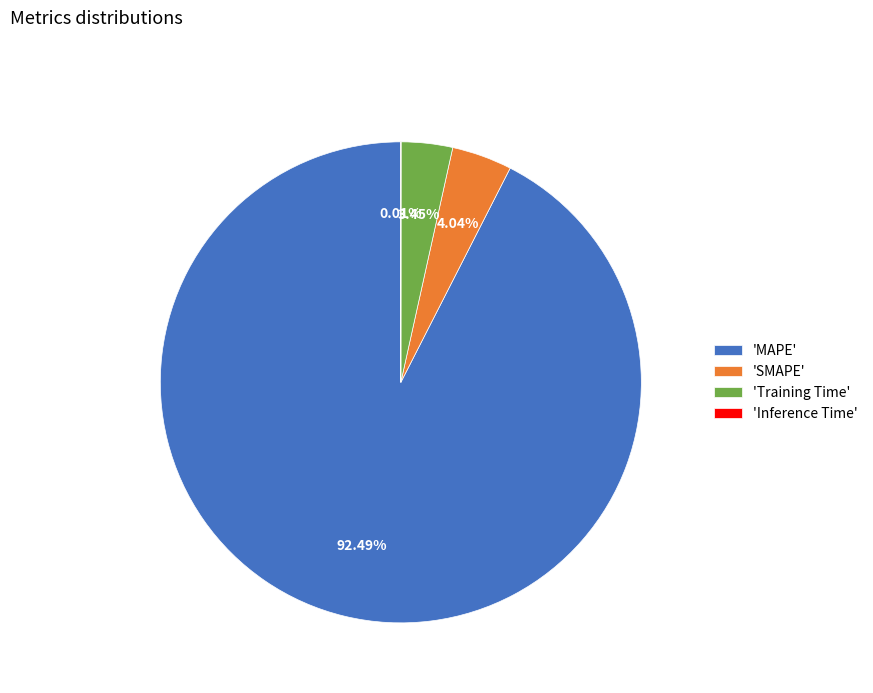

Which slice is the largest?

'MAPE'